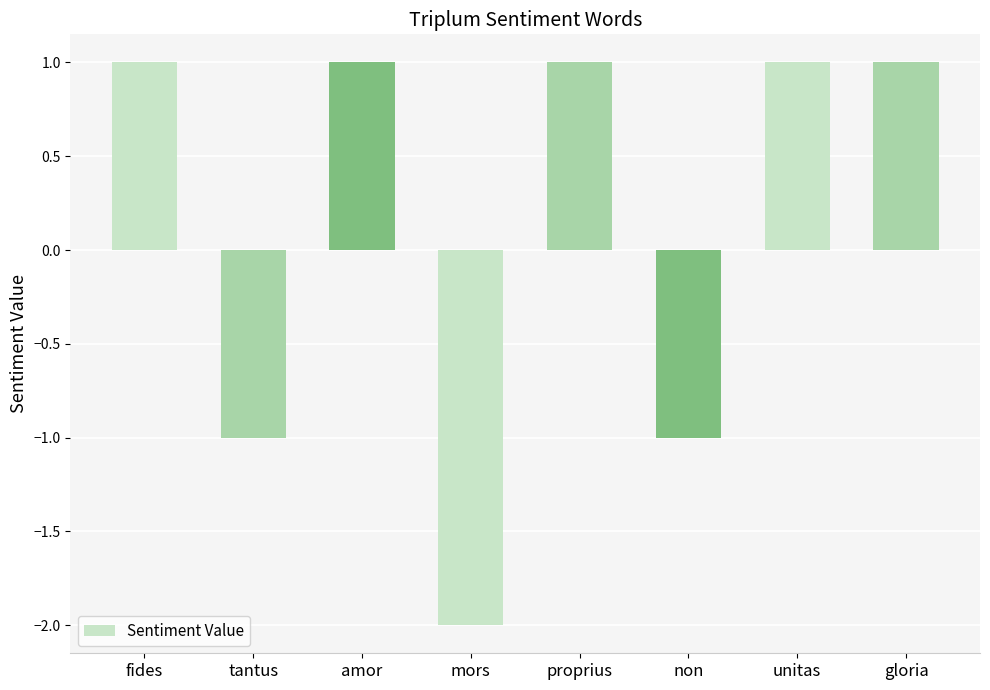

What is the smallest value displayed?

-2